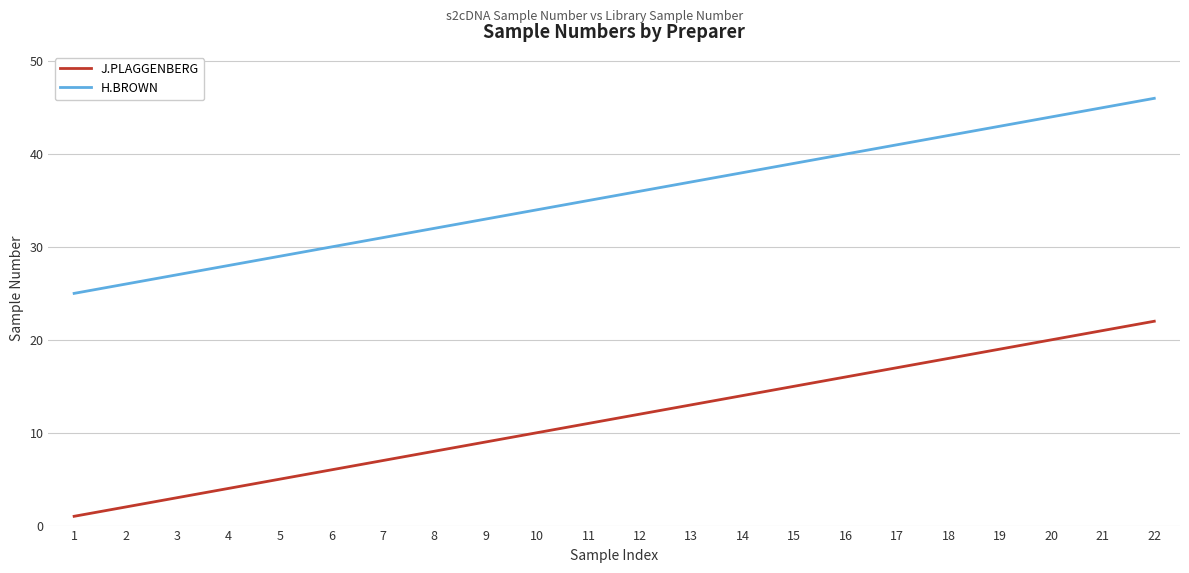

Read the H.BROWN value at 12.

36